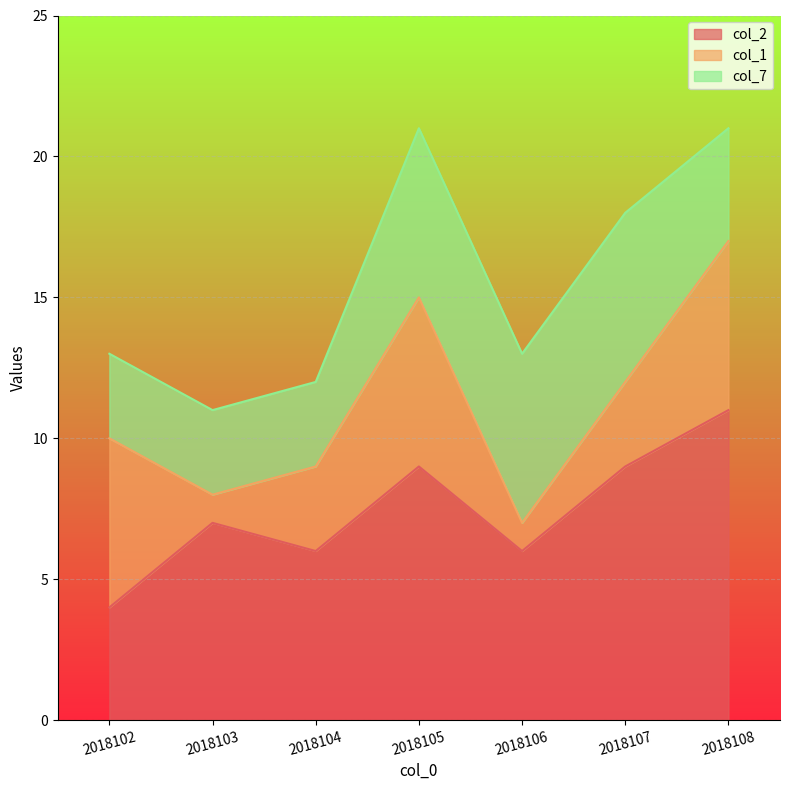

At which category is the sum across all series the highest?

2018105